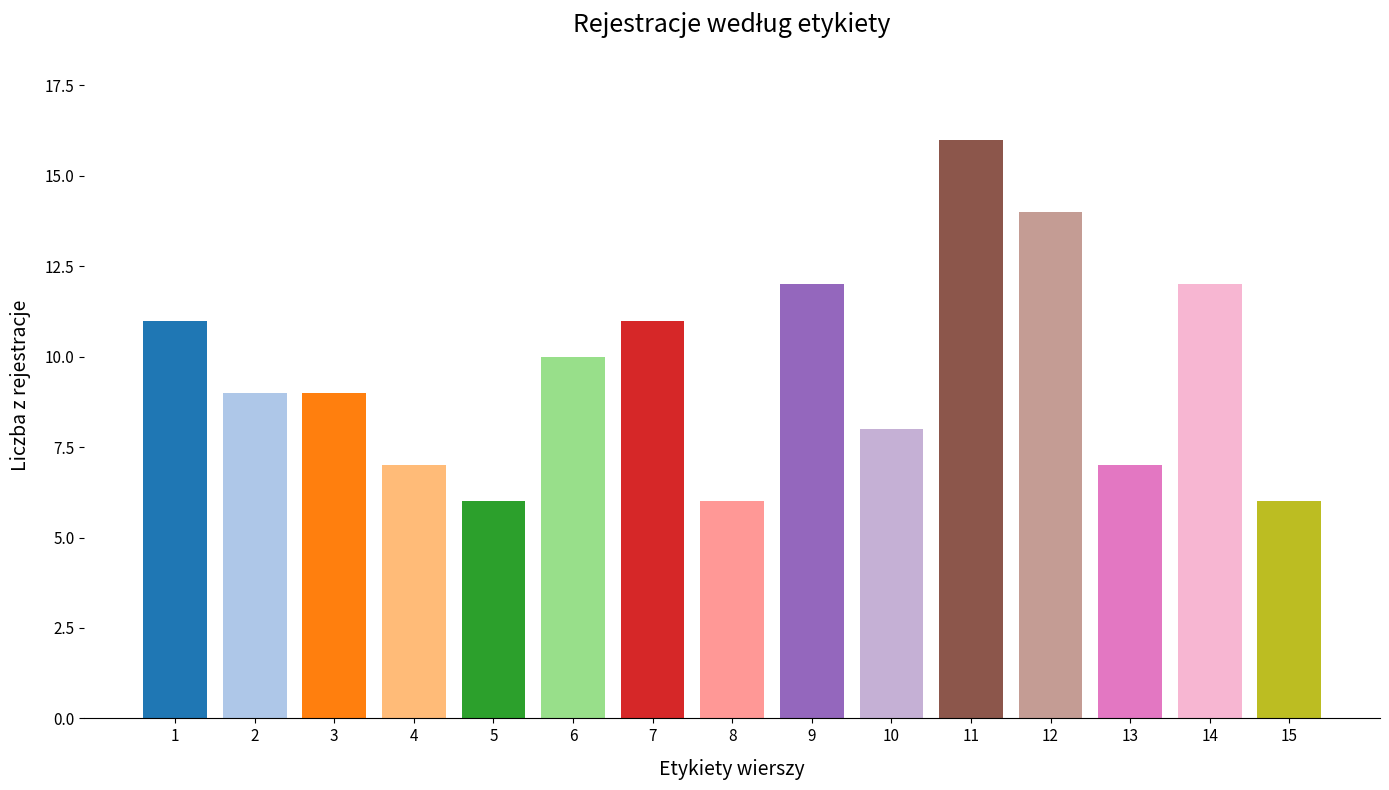

At which category does the chart reach its peak across all series?

11